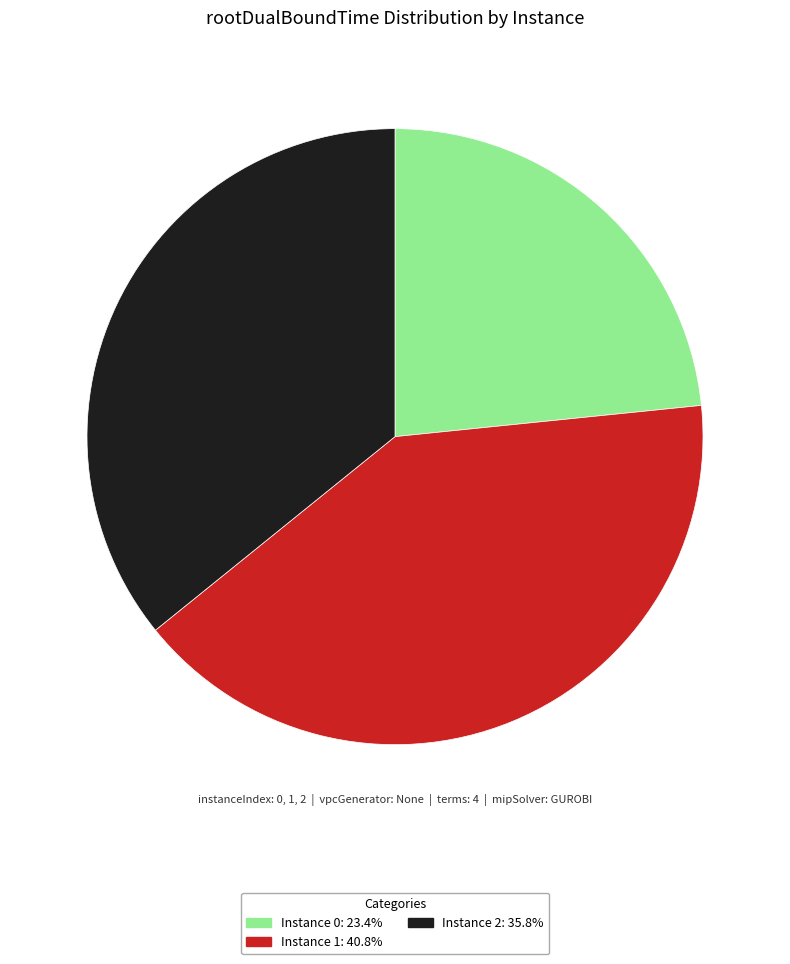

Is there any slice that represents more than half of the pie?

No